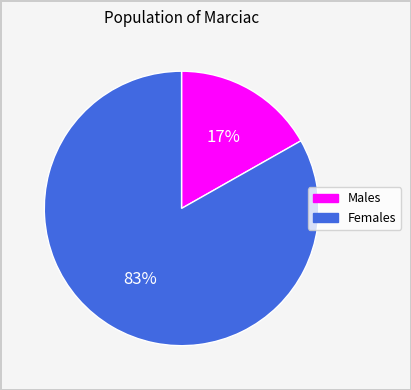

Is it true that Females is 83% of the pie?

True